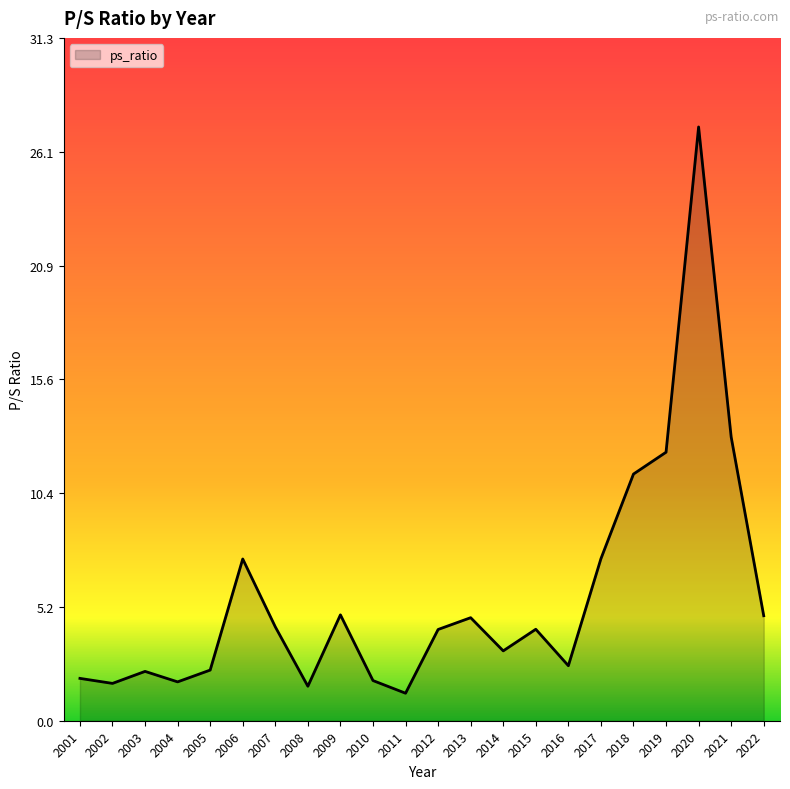

The chart shows a value of 6.0 at 2020. True or false?

False